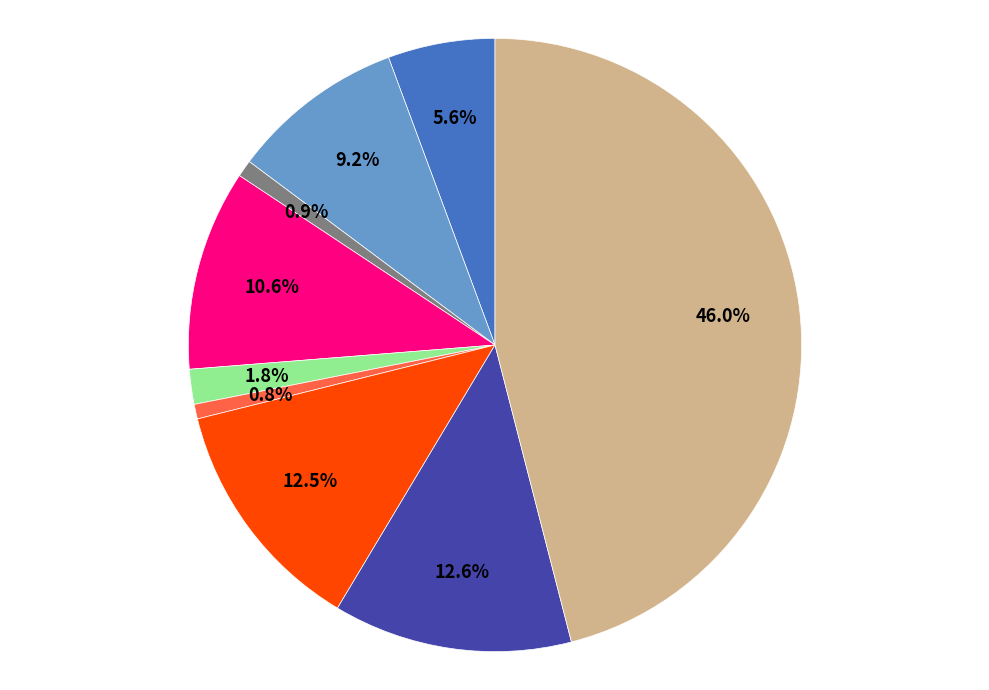

Is there any slice that represents more than half of the pie?

No